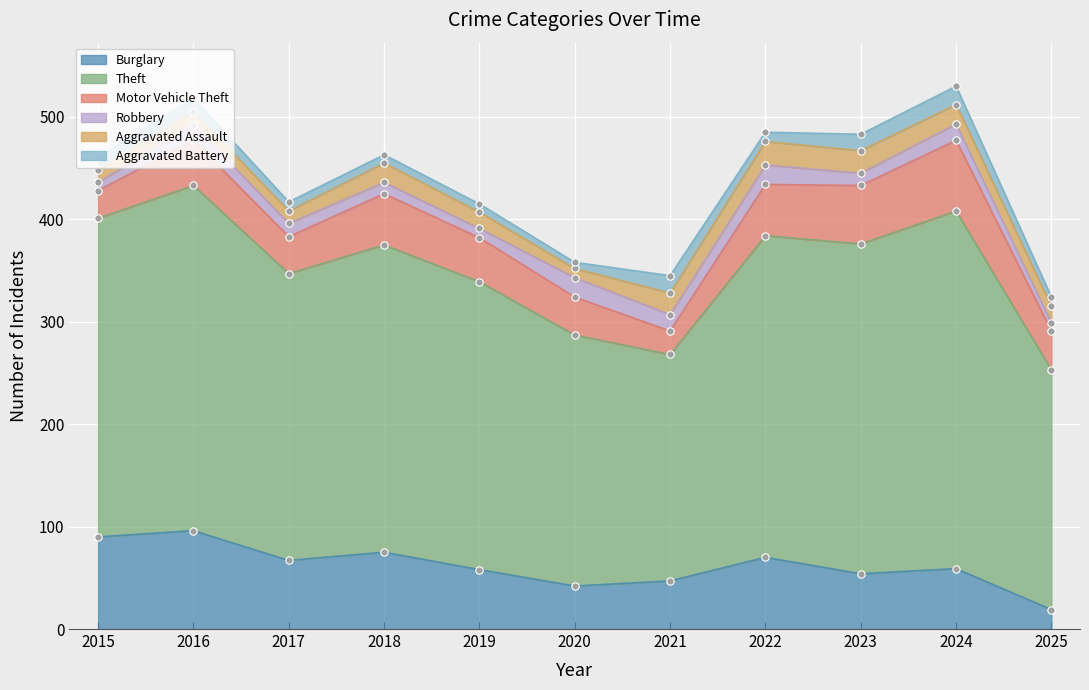

What are all the series names shown in the legend?

Burglary, Theft, Motor Vehicle Theft, Robbery, Aggravated Assault, Aggravated Battery